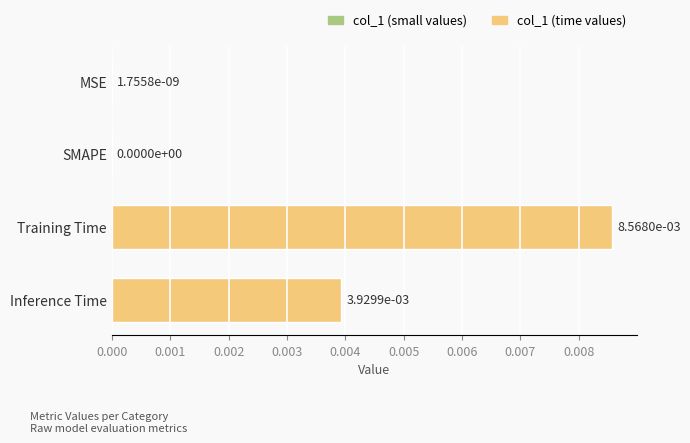

Which has a higher value, SMAPE or Inference Time?

Inference Time